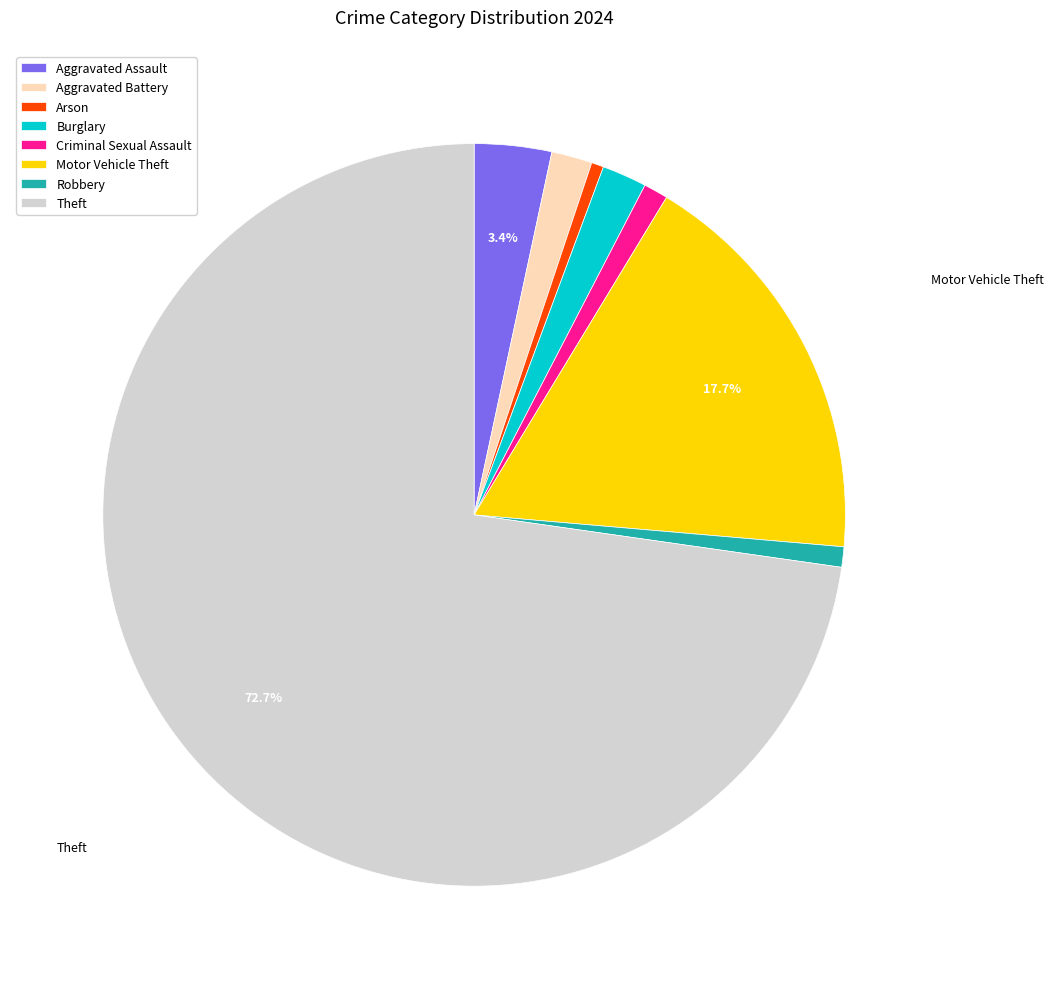

Does any single category account for the majority?

Yes